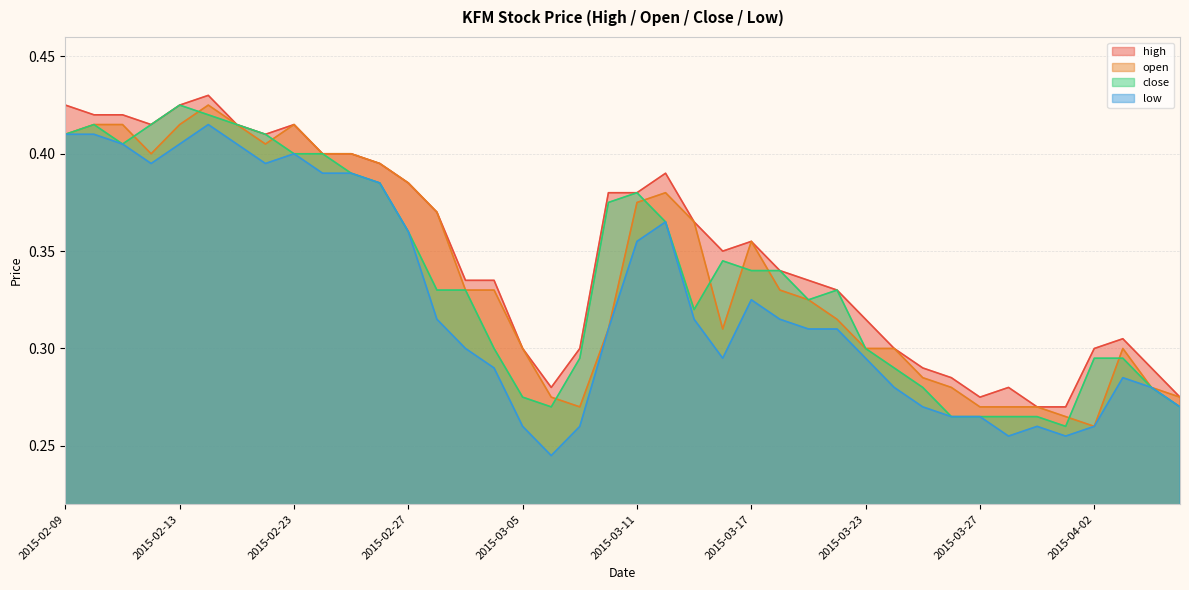

At which category does open reach its first local valley?

2015-02-12